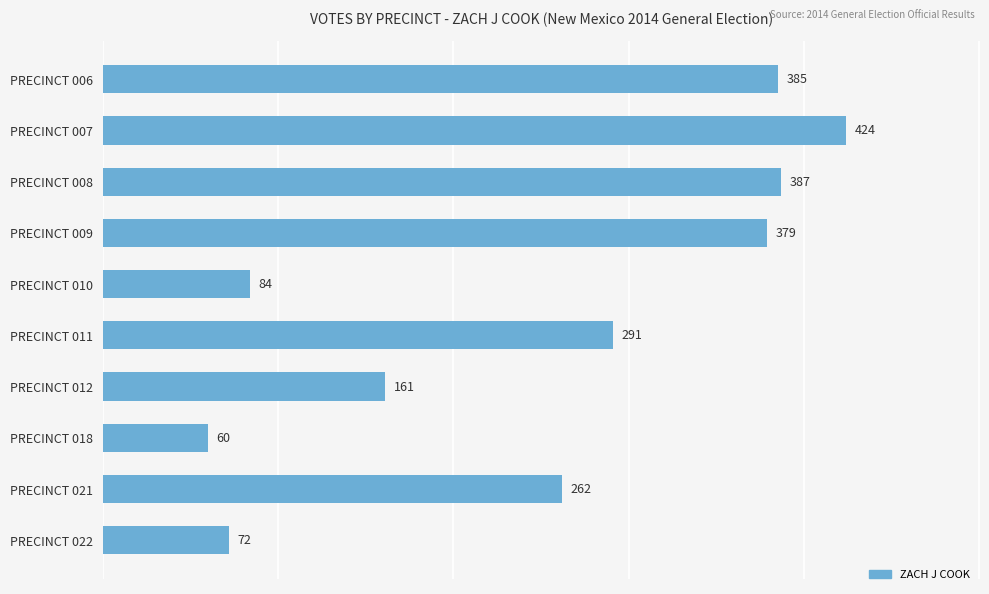

At which label is the value closest to 242?

PRECINCT 021